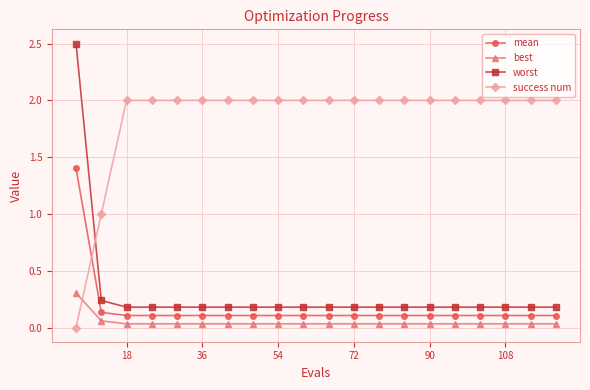

Which series has the widest spread of values?

worst